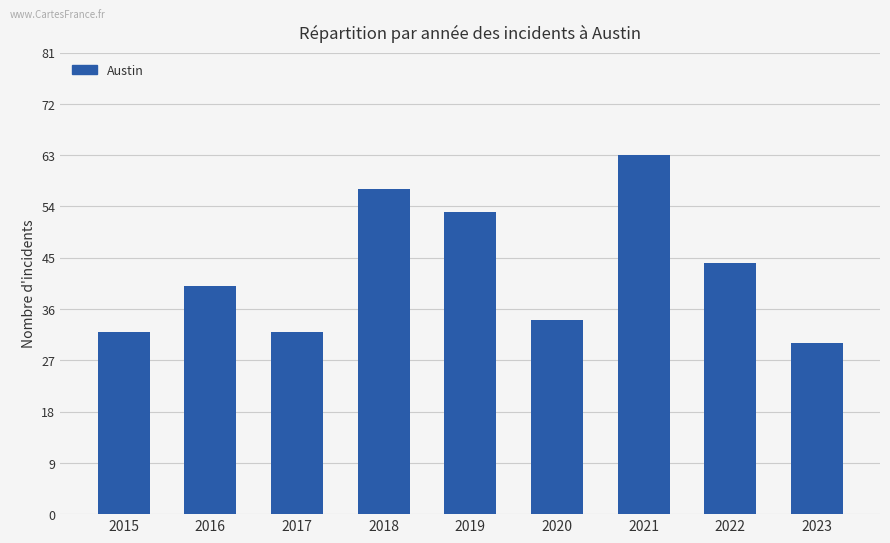

Is it true that the value at 2020 is 19?

False